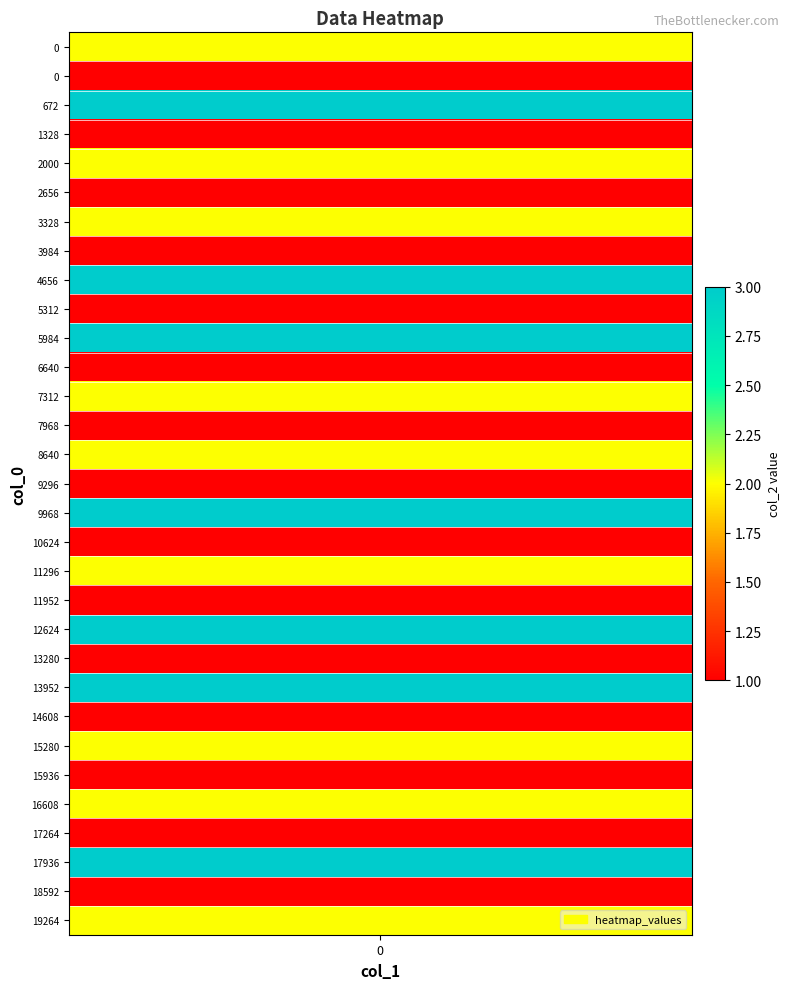

How many values exceed 2?

7